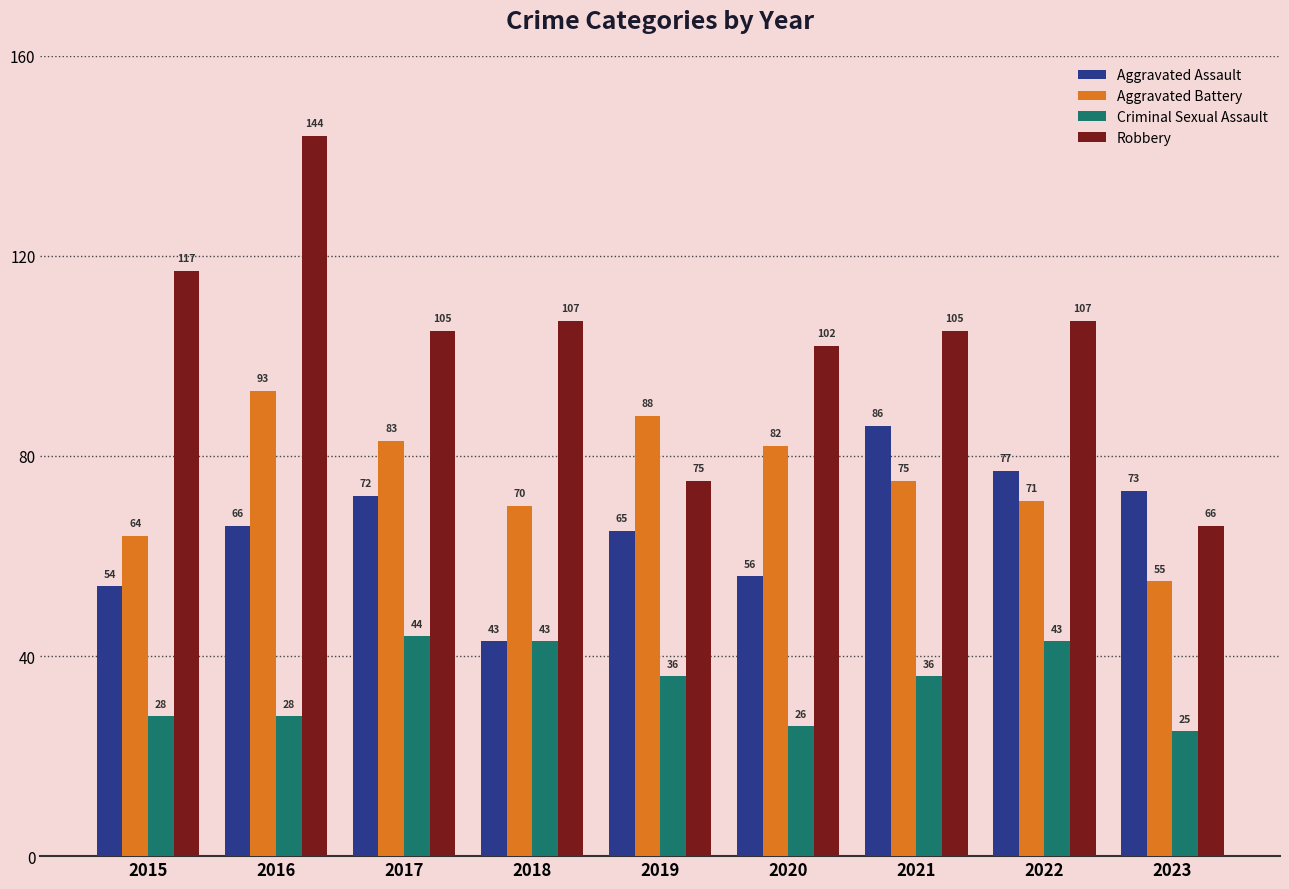

Reading left to right, list all the values displayed in this chart.

Aggravated Assault: 54	66	72	43	65	56	86	77	73
Aggravated Battery: 64	93	83	70	88	82	75	71	55
Criminal Sexual Assault: 28	28	44	43	36	26	36	43	25
Robbery: 117	144	105	107	75	102	105	107	66